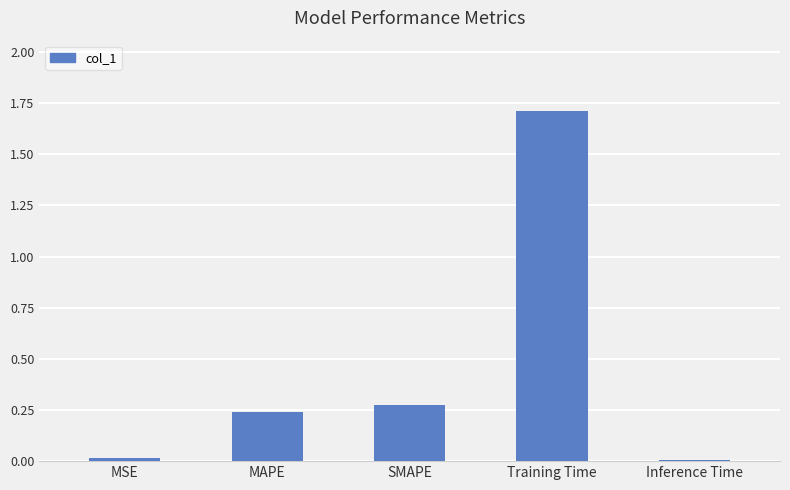

True or false: the data shows 0.4 at MAPE.

False